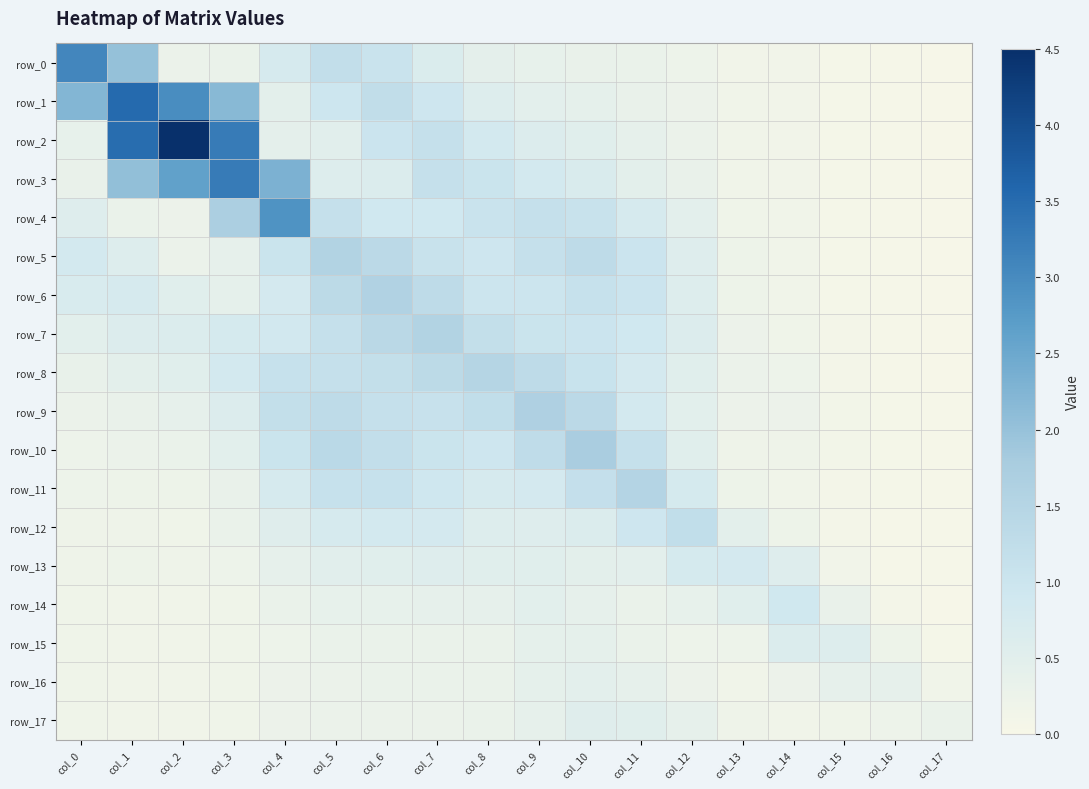

Which series has the largest total across all categories?

row_2